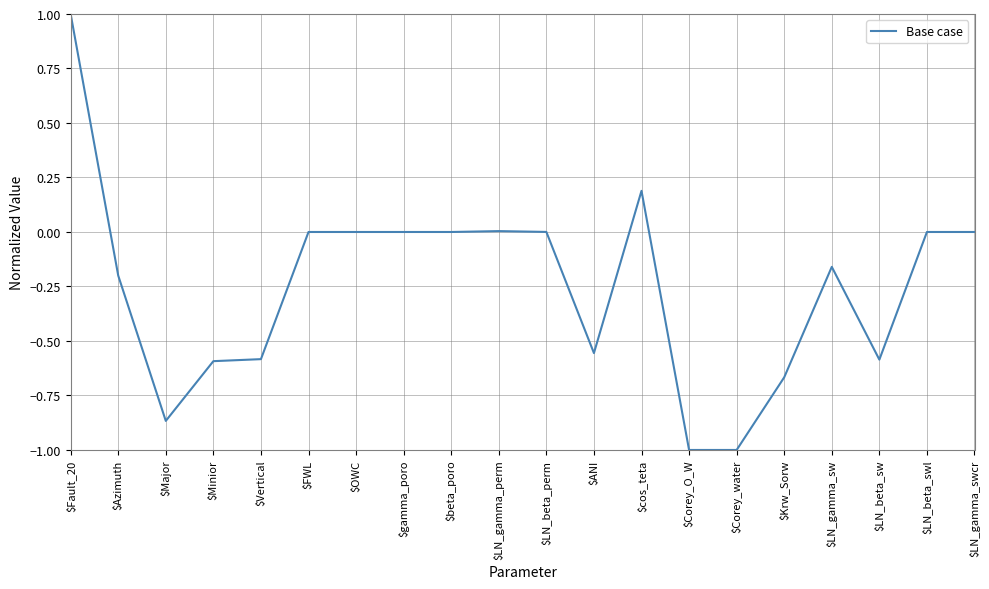

What position from the right is $Minior?

17